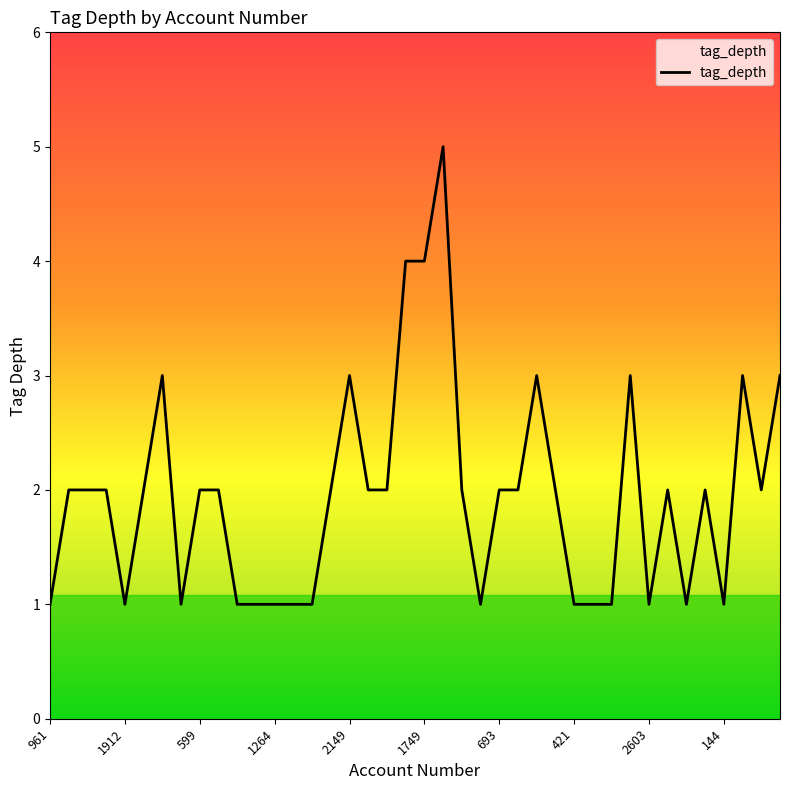

How many lines are shown in the chart?

1